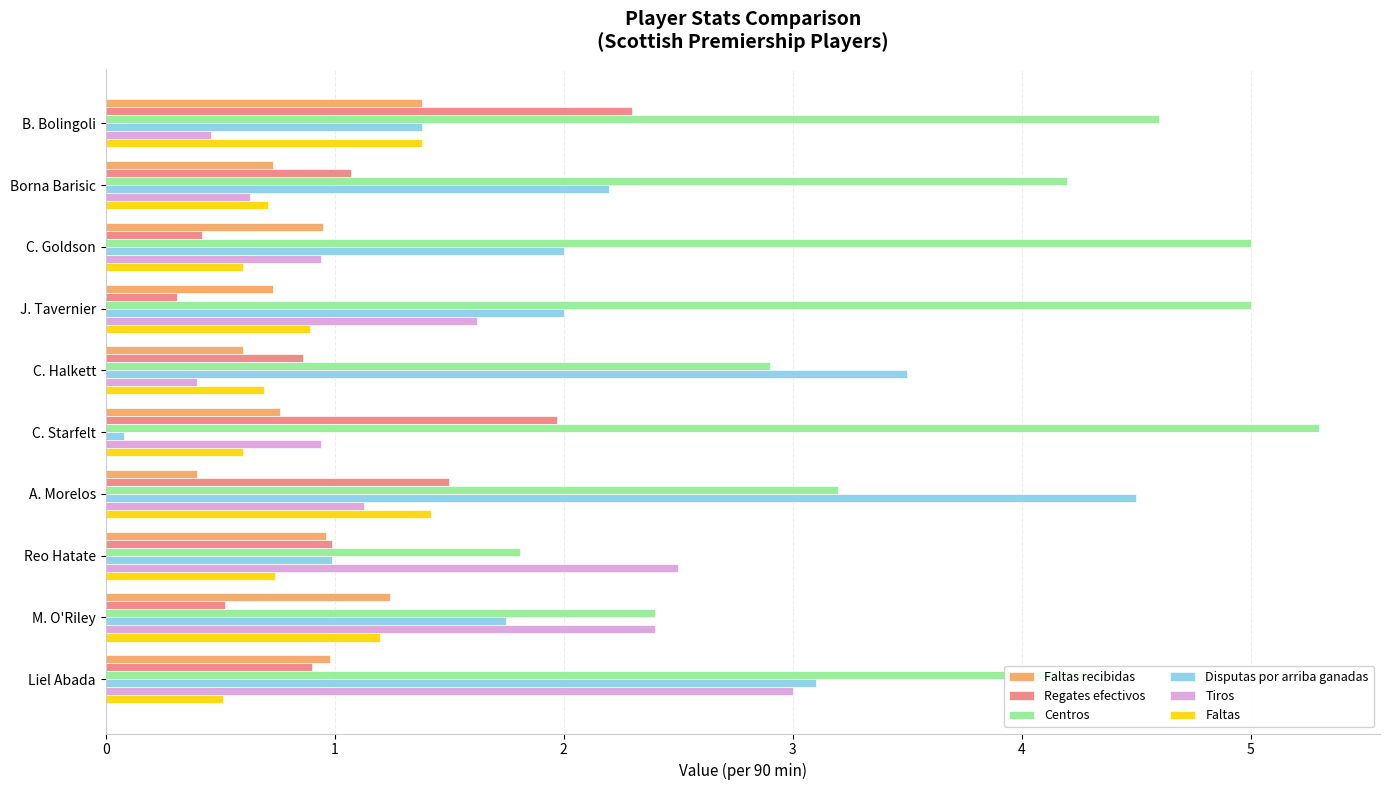

What is the sum of all Disputas por arriba ganadas values?

21.5